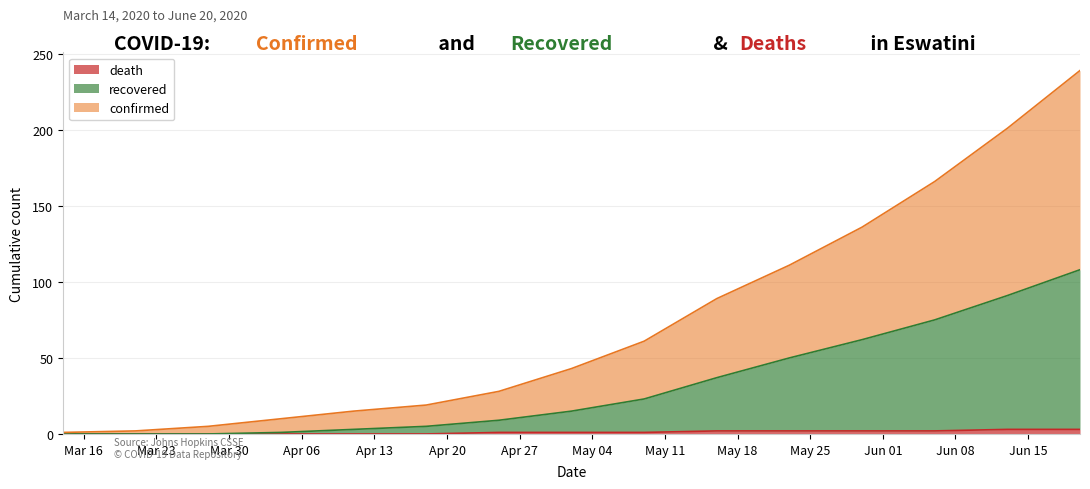

Where does the recovered series first go above 15?

2020/05/09